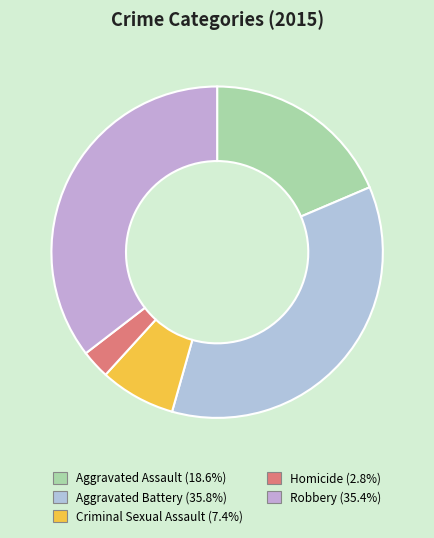

To the nearest percent, what is the average slice percentage?

20%